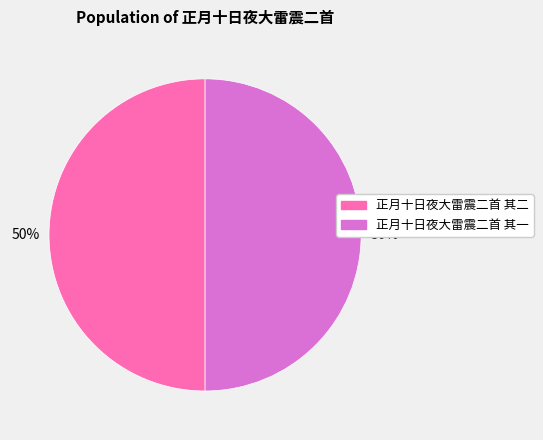

Is it true that 正月十日夜大雷震二首 其一 is 40% of the pie?

False